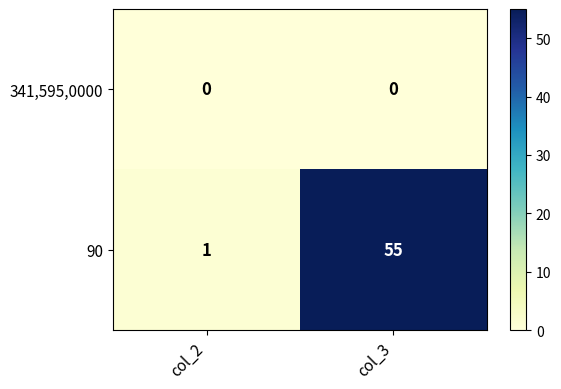

True or false: 341,595,0000 has a value of 0 at col_2.

True